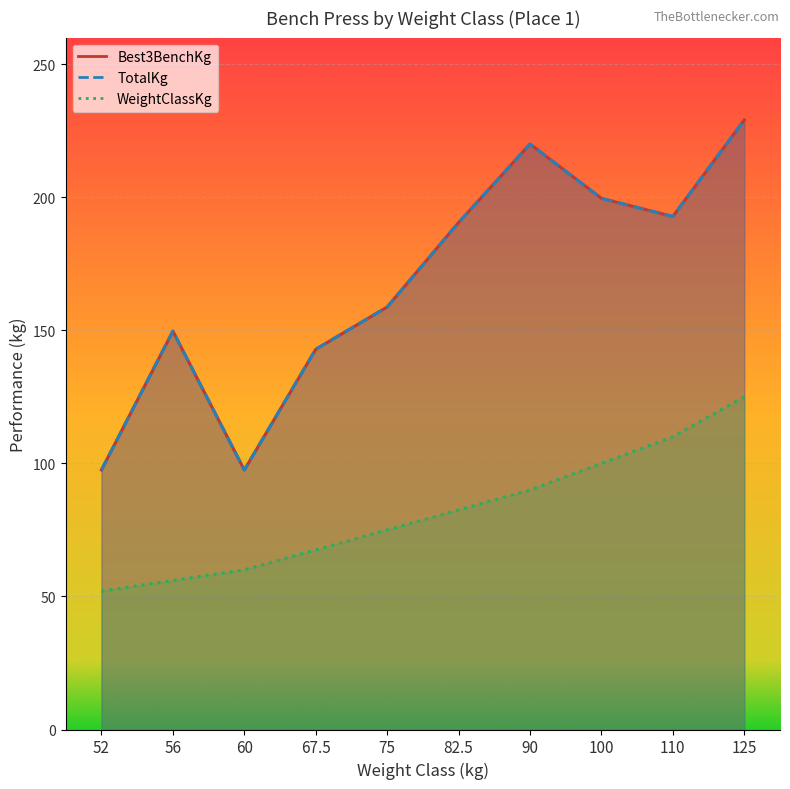

What is the spread (max minus min) of values at 125?

104.1